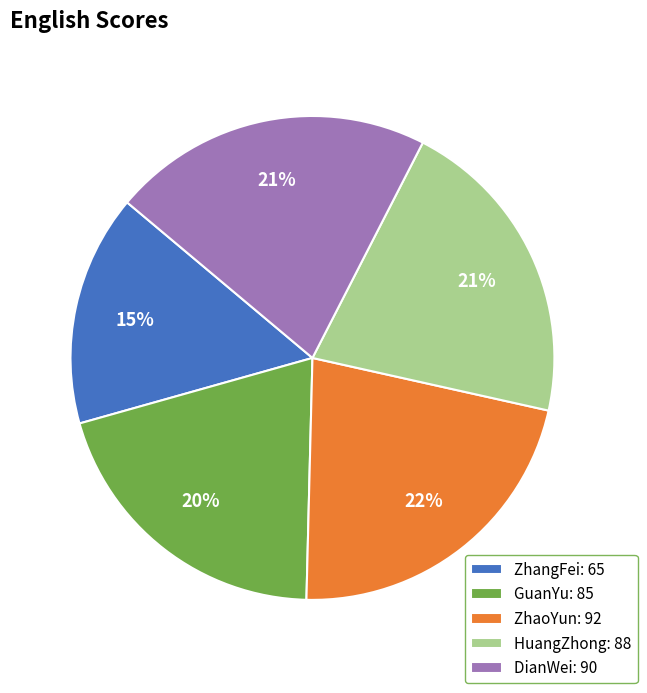

What percentage is the DianWei slice, to the nearest percent?

21%